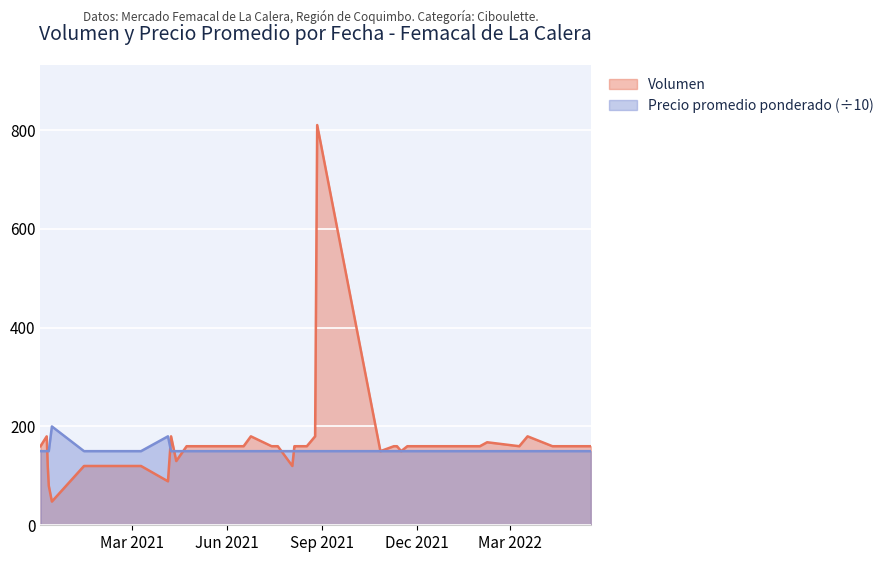

Reading left to right, transcribe all the data shown in this chart.

Volumen: 2020-12-03=160	2020-12-09=180	2020-12-10=120	2020-12-11=80	2020-12-14=48	2021-01-14=120	2021-02-04=120	2021-02-18=120	2021-03-10=120	2021-04-05=89	2021-04-08=180	2021-04-13=130	2021-04-23=160	2021-05-04=160	2021-05-20=160	2021-06-17=160	2021-06-24=180	2021-07-14=160	2021-07-20=160	2021-08-03=120	2021-08-05=160	2021-08-06=160	2021-08-17=160	2021-08-25=180	2021-08-27=810	2021-10-27=150	2021-11-09=160	2021-11-10=160	2021-11-11=160	2021-11-12=160	2021-11-16=150	2021-11-22=160	2022-01-11=160	2022-01-31=160	2022-02-07=168	2022-03-10=160	2022-03-18=180	2022-04-11=160	2022-04-25=160	2022-05-18=160
Precio promedio ponderado: 2020-12-03=150	2020-12-09=150	2020-12-10=150	2020-12-11=150	2020-12-14=200	2021-01-14=150	2021-02-04=150	2021-02-18=150	2021-03-10=150	2021-04-05=180	2021-04-08=150	2021-04-13=150	2021-04-23=150	2021-05-04=150	2021-05-20=150	2021-06-17=150	2021-06-24=150	2021-07-14=150	2021-07-20=150	2021-08-03=150	2021-08-05=150	2021-08-06=150	2021-08-17=150	2021-08-25=150	2021-08-27=150	2021-10-27=150	2021-11-09=150	2021-11-10=150	2021-11-11=150	2021-11-12=150	2021-11-16=150	2021-11-22=150	2022-01-11=150	2022-01-31=150	2022-02-07=150	2022-03-10=150	2022-03-18=150	2022-04-11=150	2022-04-25=150	2022-05-18=150